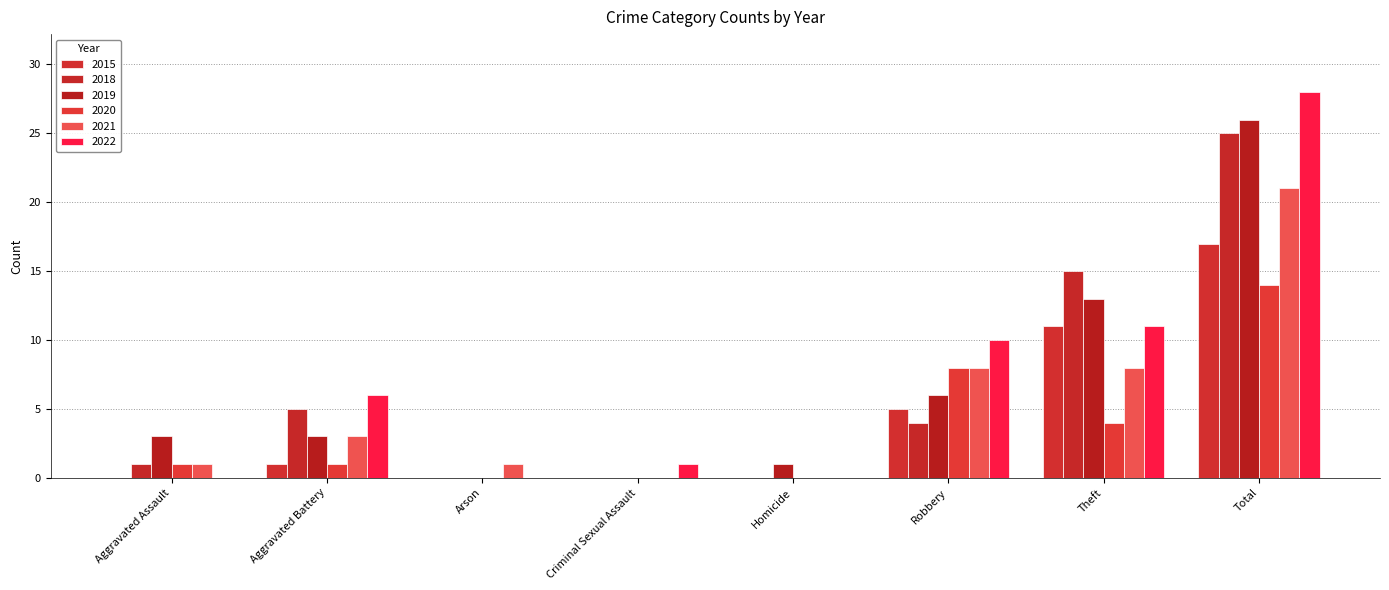

What are all the series names shown in the legend?

2015, 2018, 2019, 2020, 2021, 2022